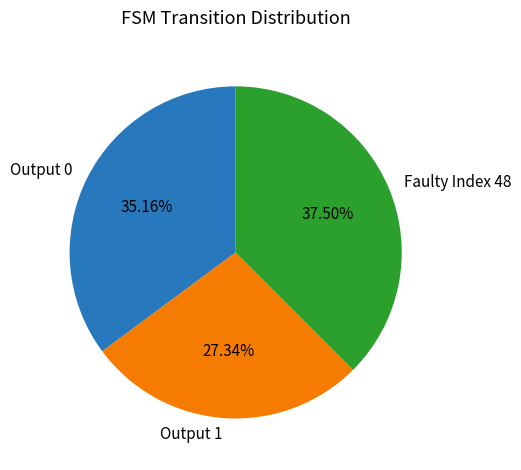

Which slice is the largest?

Faulty Index 48